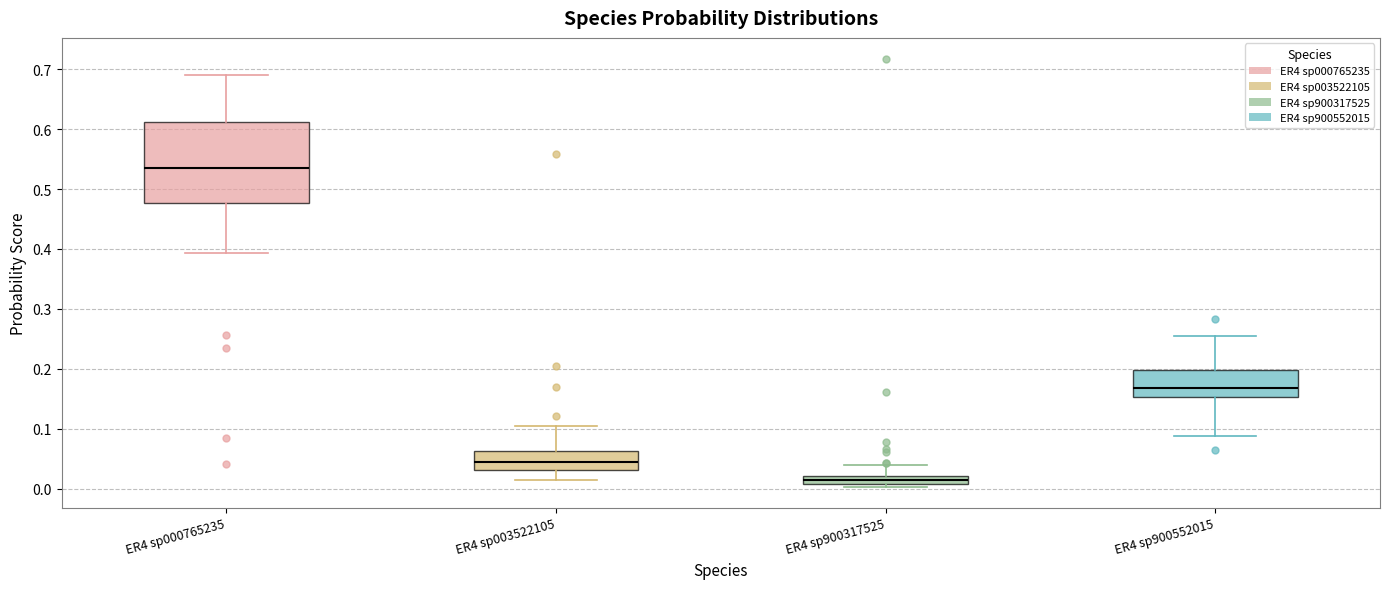

Which box's median line is the highest?

ER4 sp000765235